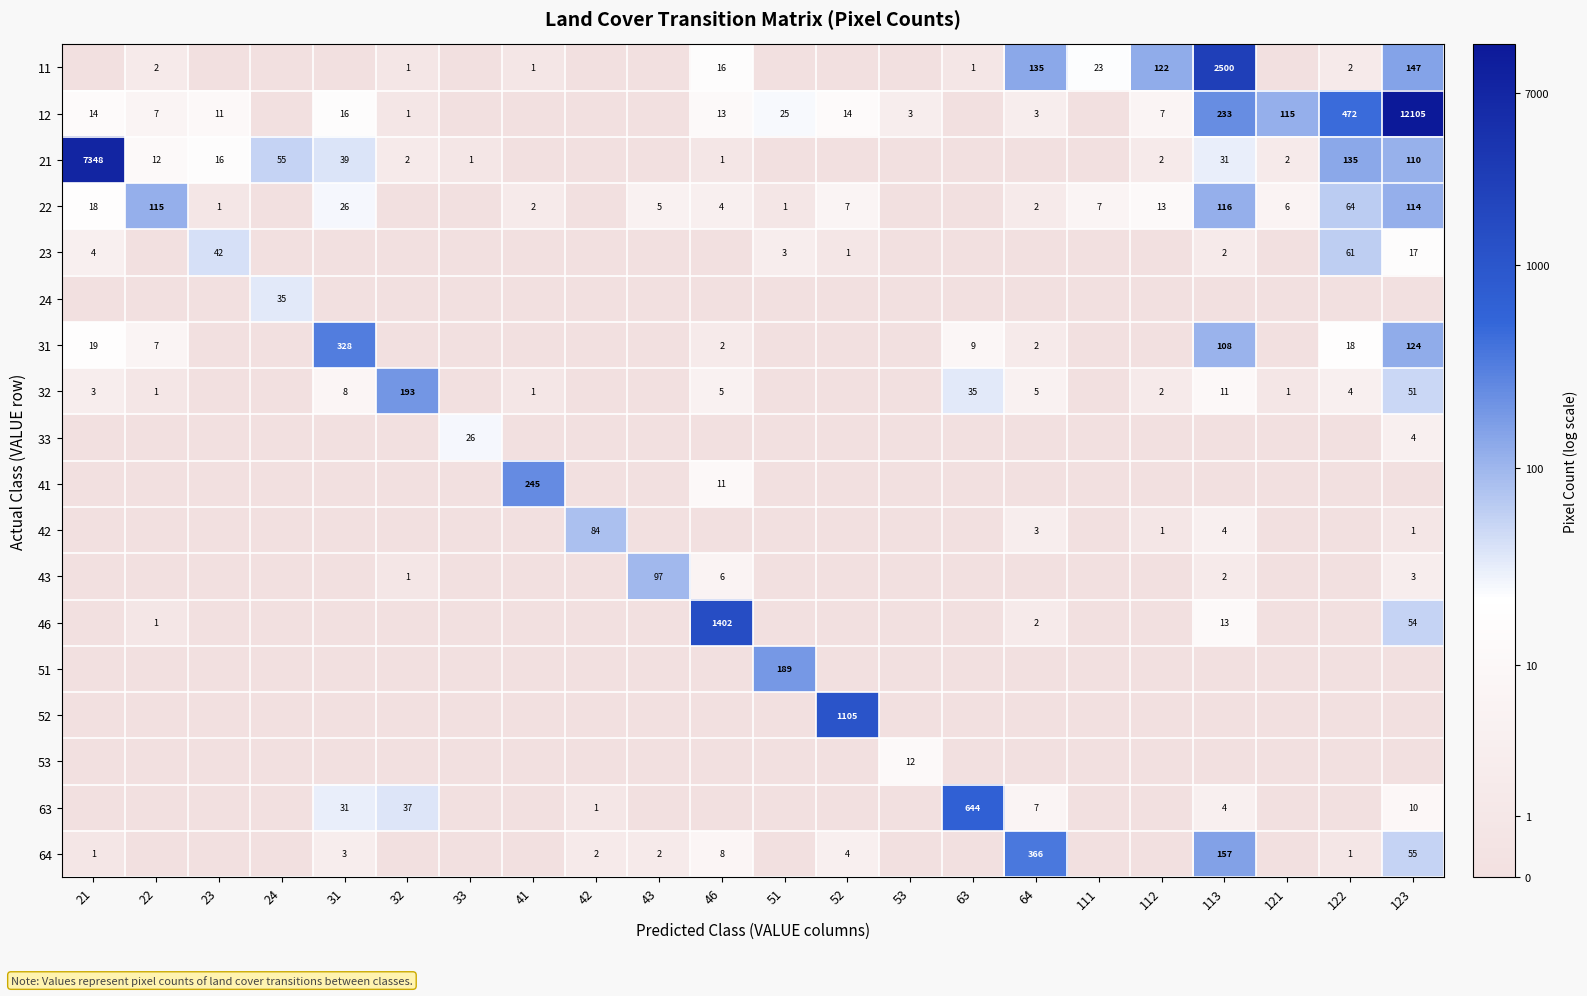

The 21 series shows 22 at 23. True or false?

False